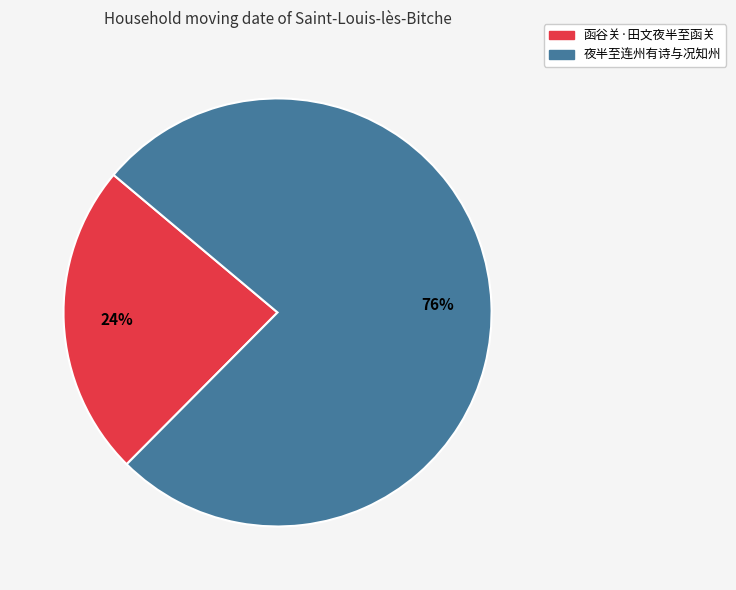

Is there a majority slice in this chart?

Yes